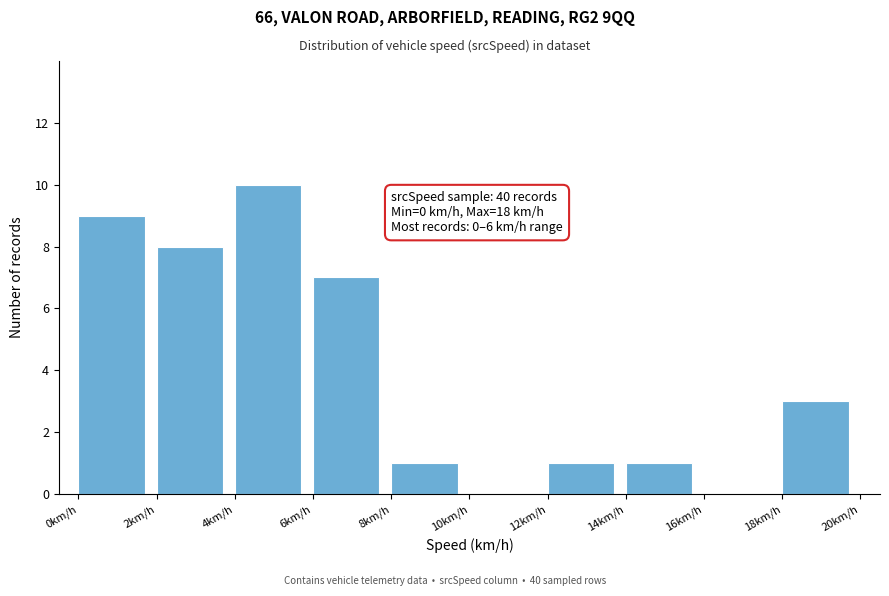

Which range on the x-axis has the tallest bar?

4 to 6